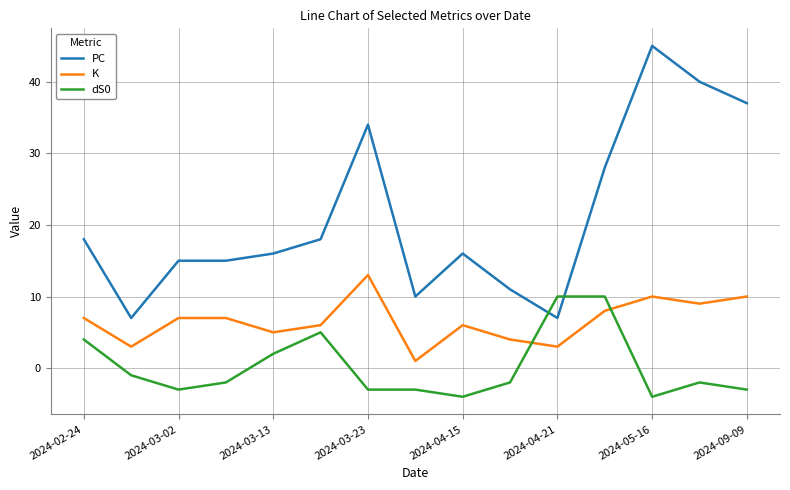

What is the difference between the maximum and minimum values in the K series?

12